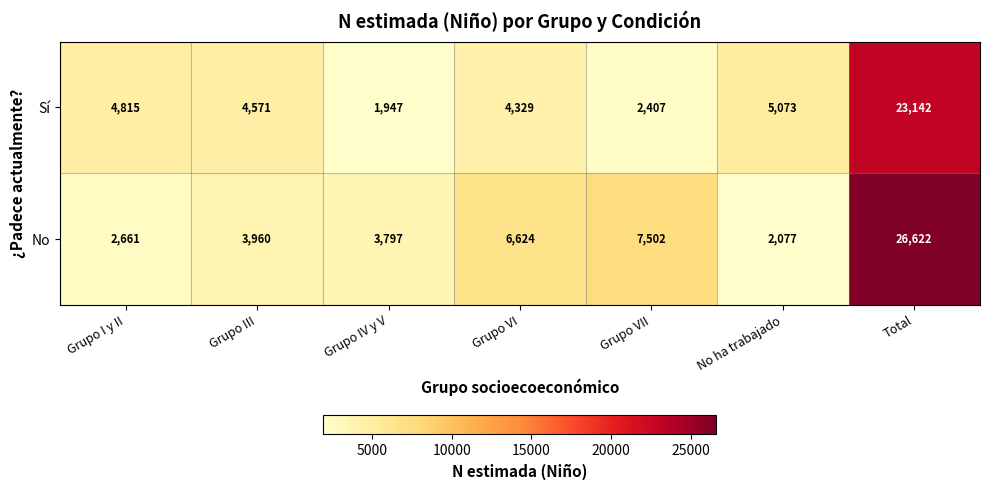

Reading right to left, extract all data points from this chart.

Sí: Total=23142	No ha trabajado=5073	Grupo VII=2407	Grupo VI=4329	Grupo IV y V=1947	Grupo III=4571	Grupo I y II=4815
No: Total=26622	No ha trabajado=2077	Grupo VII=7502	Grupo VI=6624	Grupo IV y V=3797	Grupo III=3960	Grupo I y II=2661